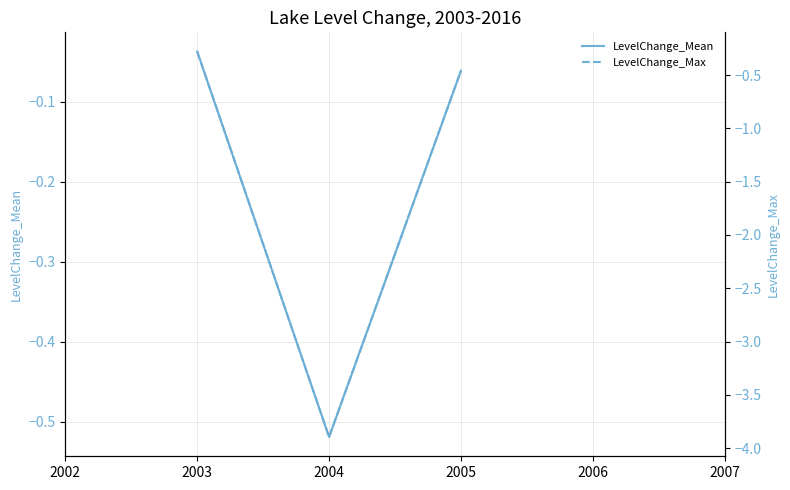

Which category has the highest value in the LevelChange_Mean series?

2003